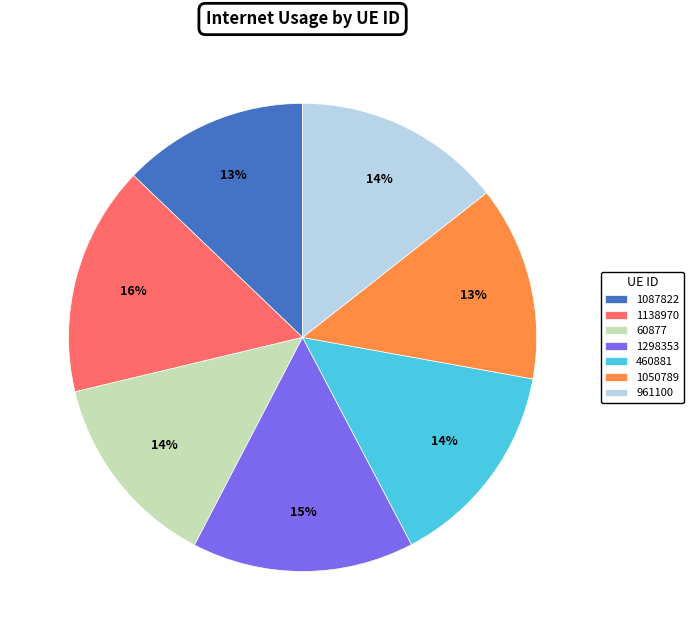

Which slice is the largest?

1138970